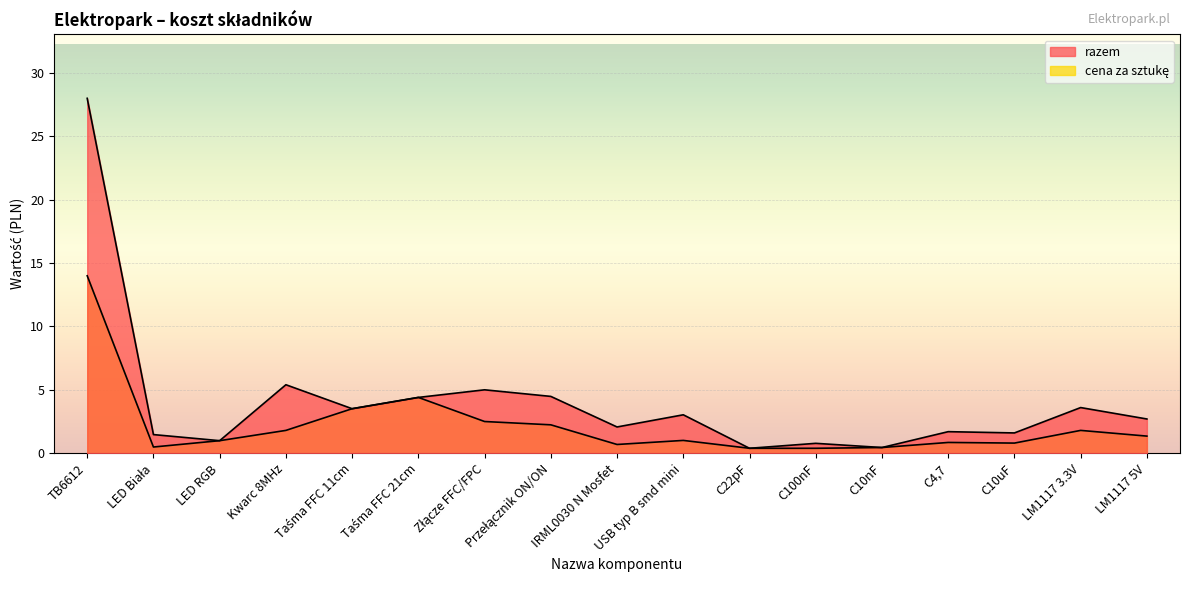

What is the sum of the razem values at C22pF and Taśma FFC 11cm?

3.9